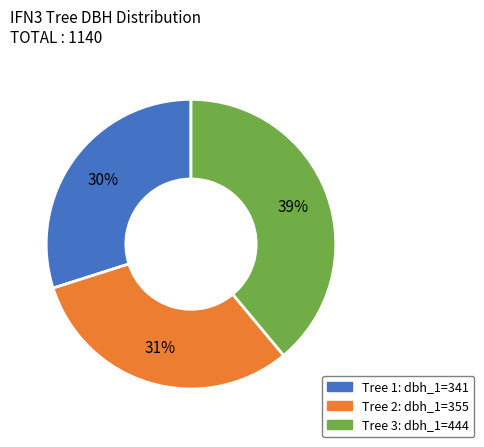

Is there a majority slice in this chart?

No